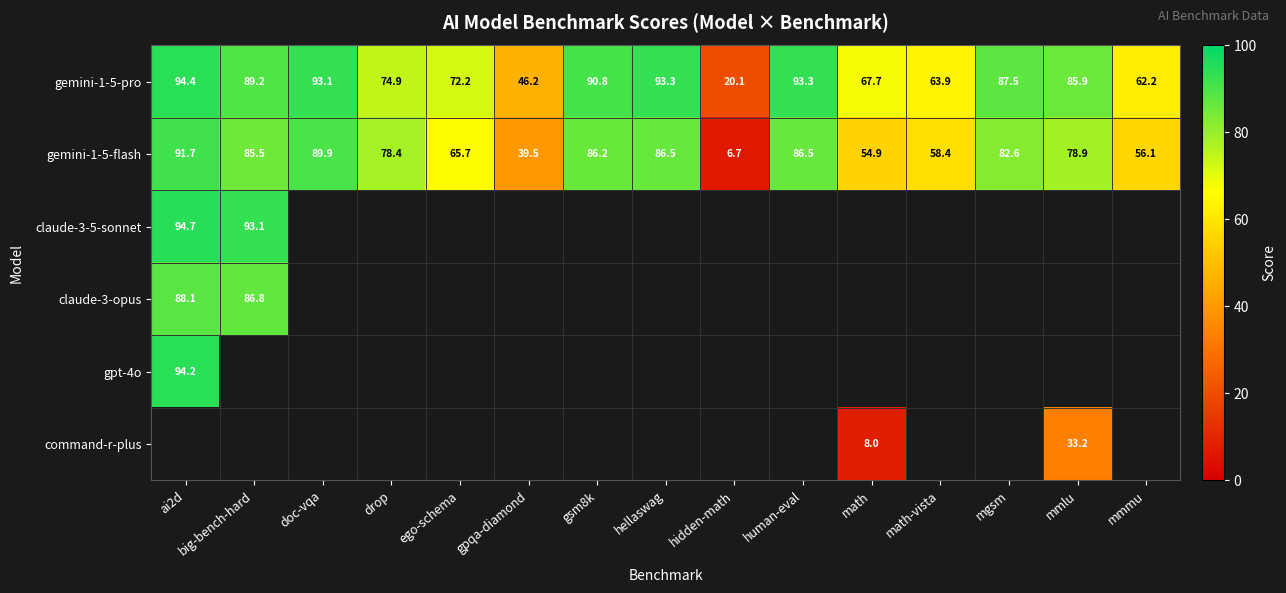

True or false: gemini-1-5-flash has a value of 86.5 at hellaswag.

True